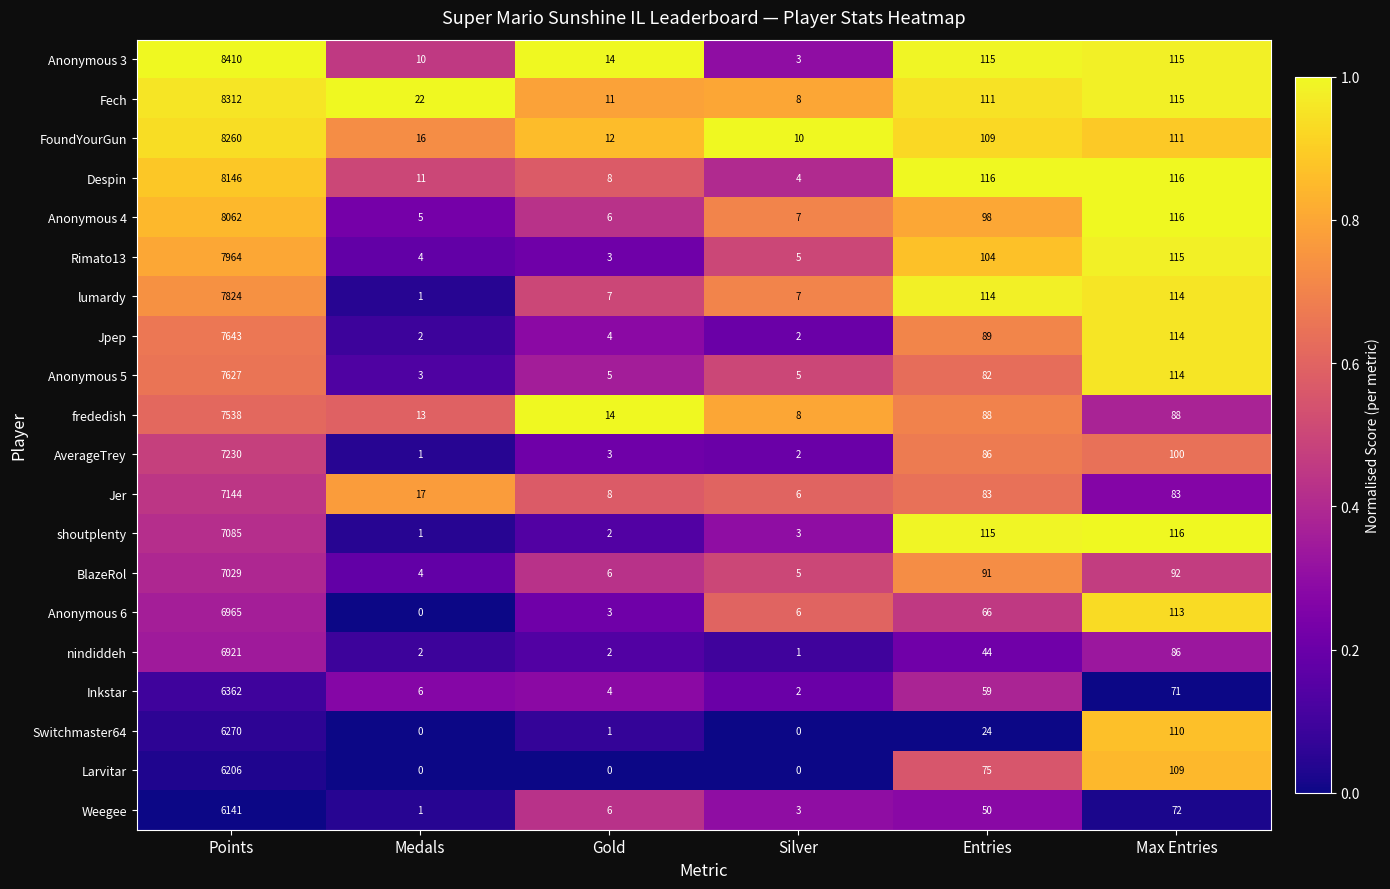

What is the difference between the highest and lowest values at Gold?

14